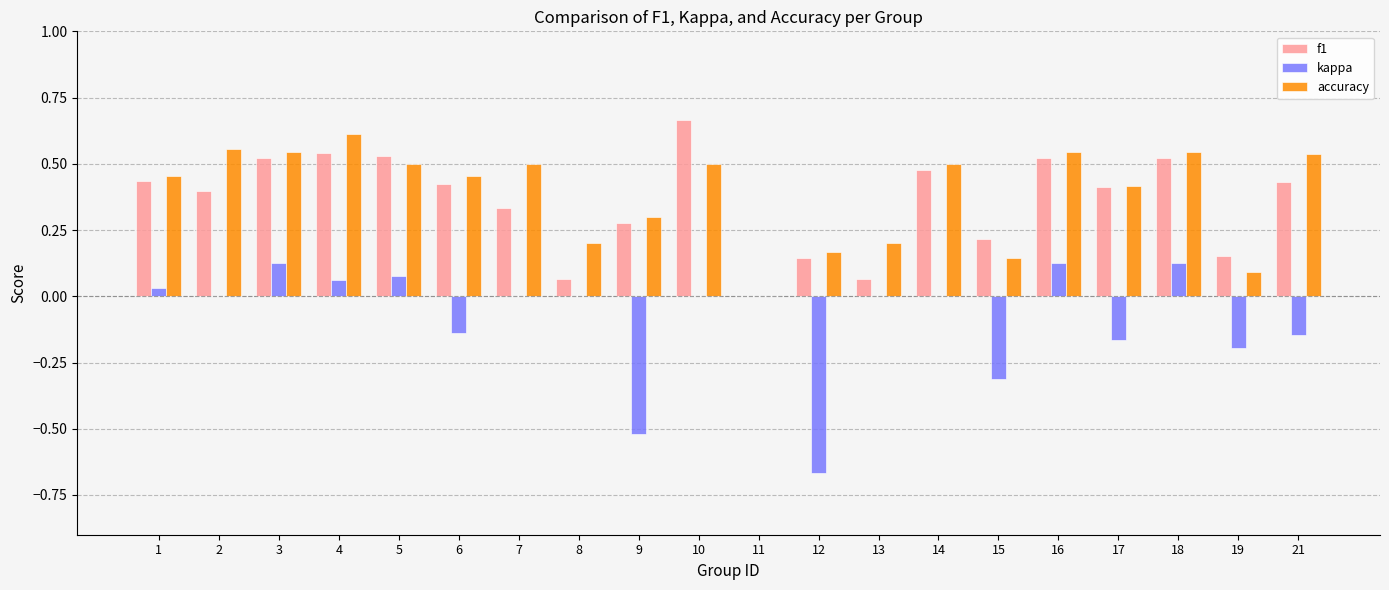

Count the number of categories in the chart.

20